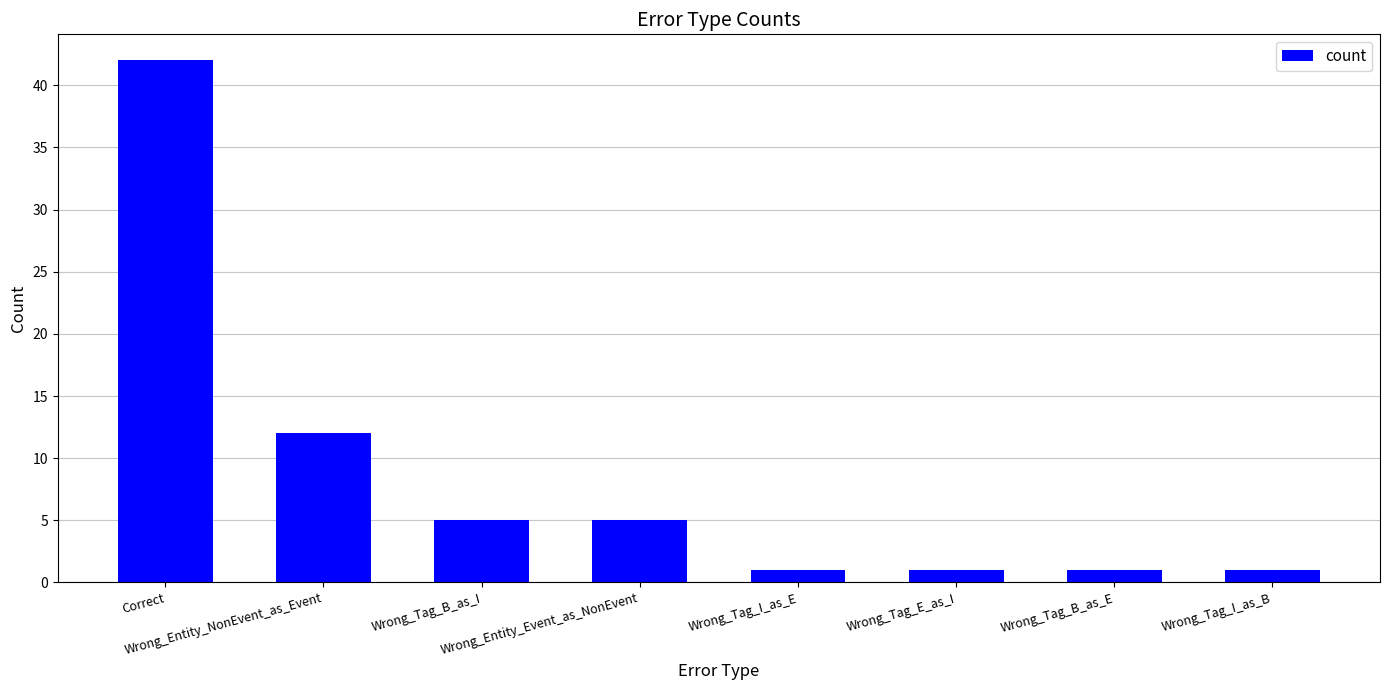

What is the difference between the maximum and minimum values?

41